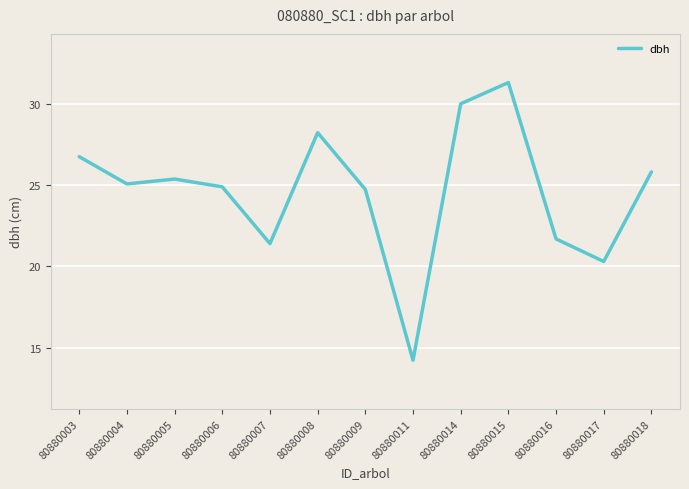

What is the smallest value displayed?

14.2